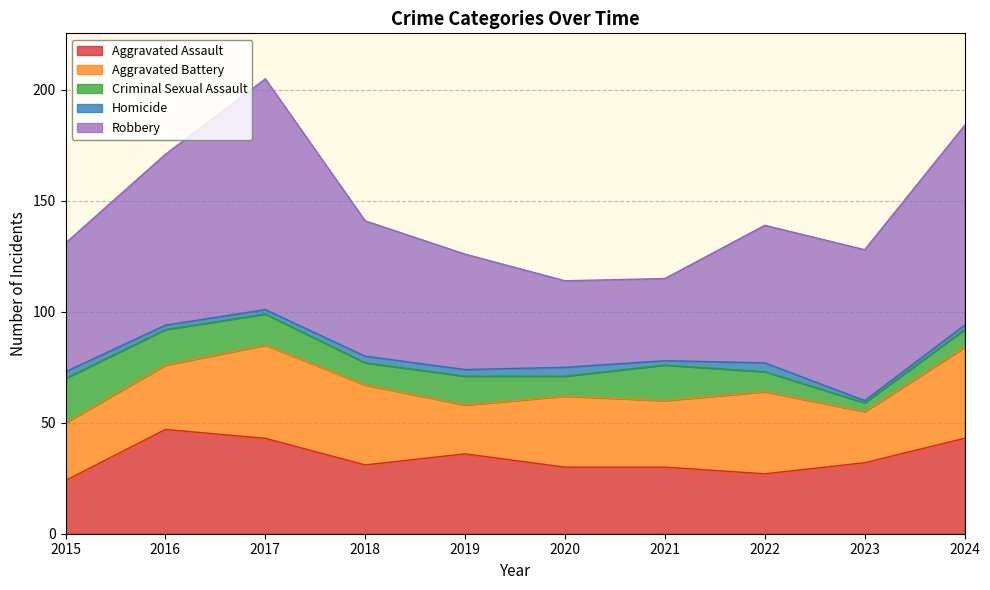

List the labels in order of Criminal Sexual Assault value, smallest first.

2023, 2024, 2020, 2022, 2018, 2019, 2017, 2016, 2021, 2015